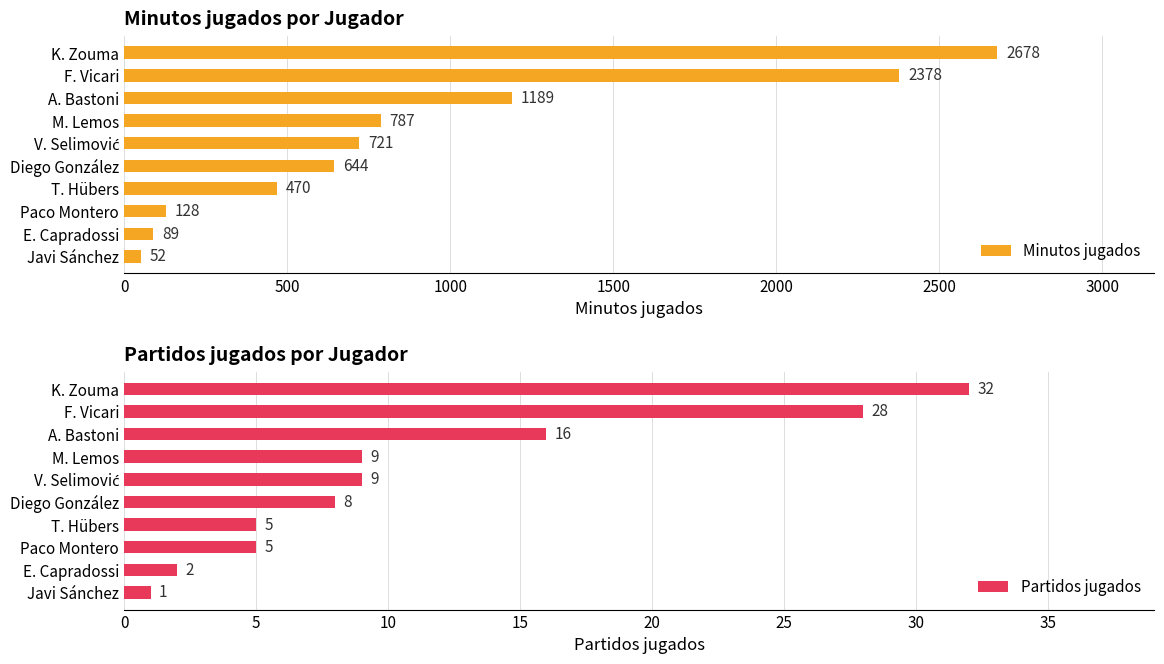

At which label is Partidos jugados closest to 16?

A. Bastoni